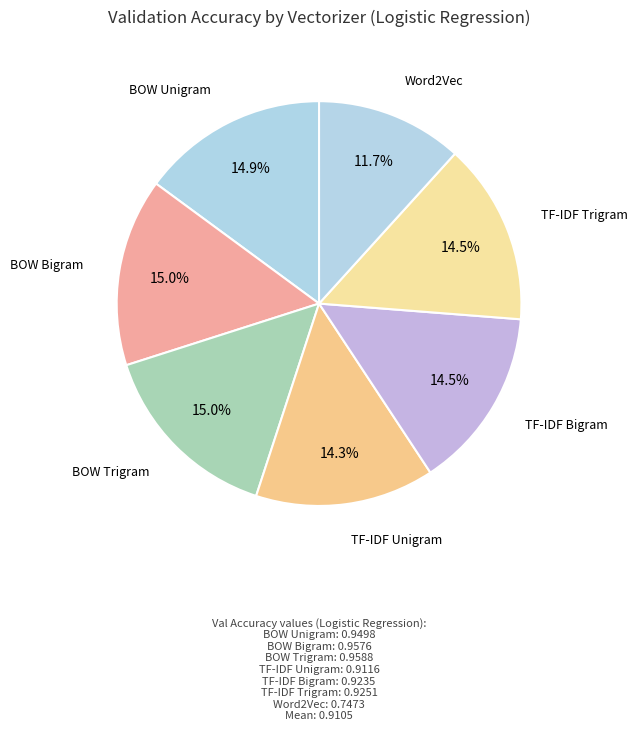

Which slice is the largest?

BOW Trigram